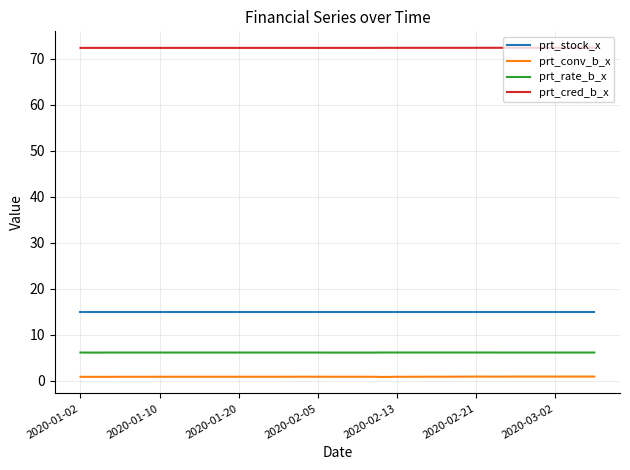

What is the difference between the second highest and minimum values in the prt_conv_b_x series?

0.1